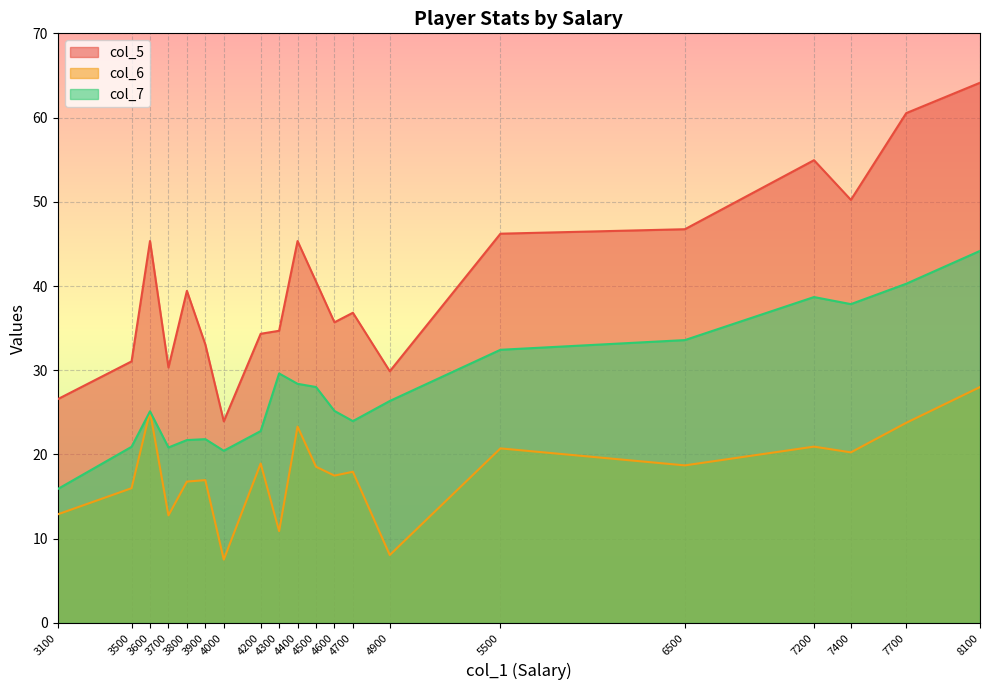

True or false: col_5 and col_7 cross at least once.

False